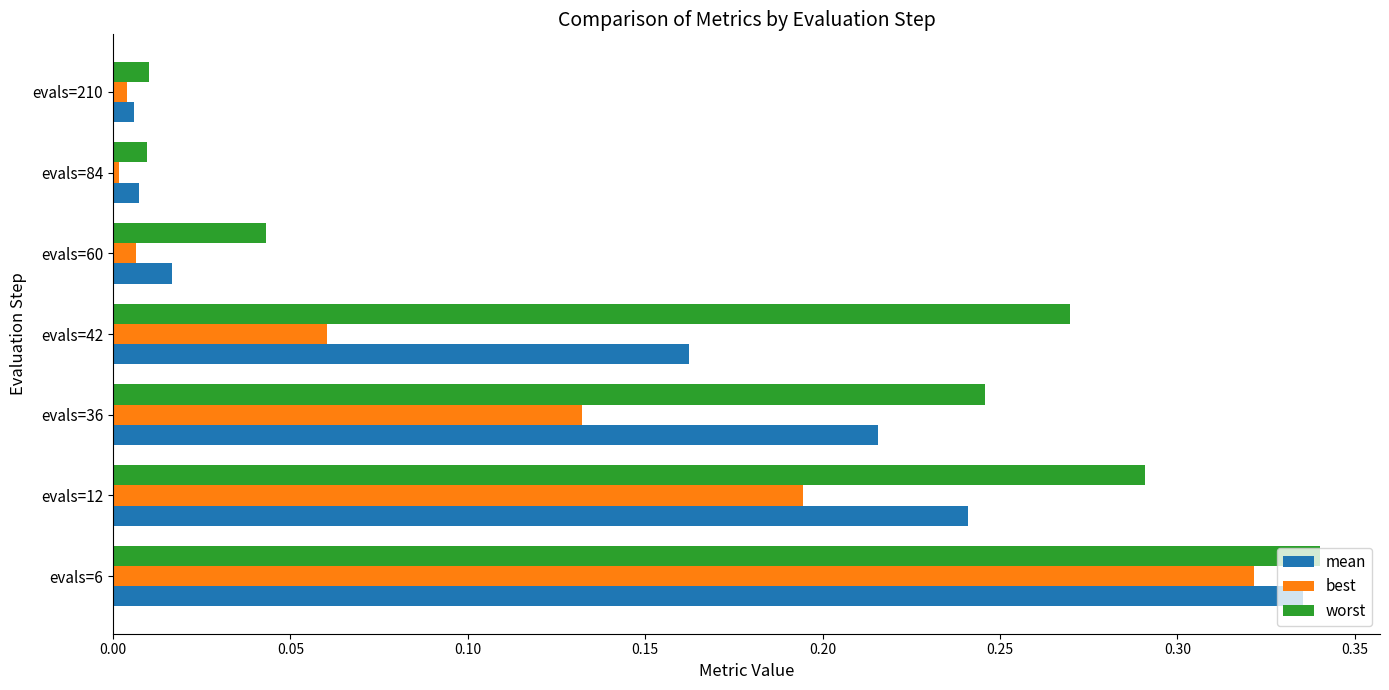

List the series in order of their overall mean, lowest first.

best, mean, worst